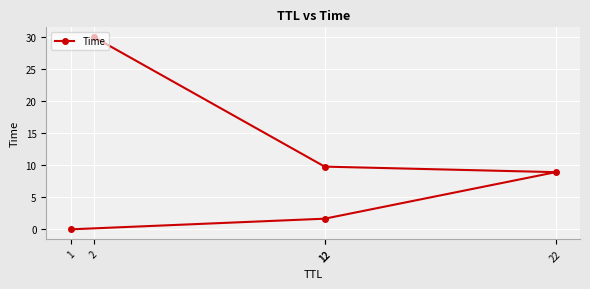

Count the number of values greater than 8.

3